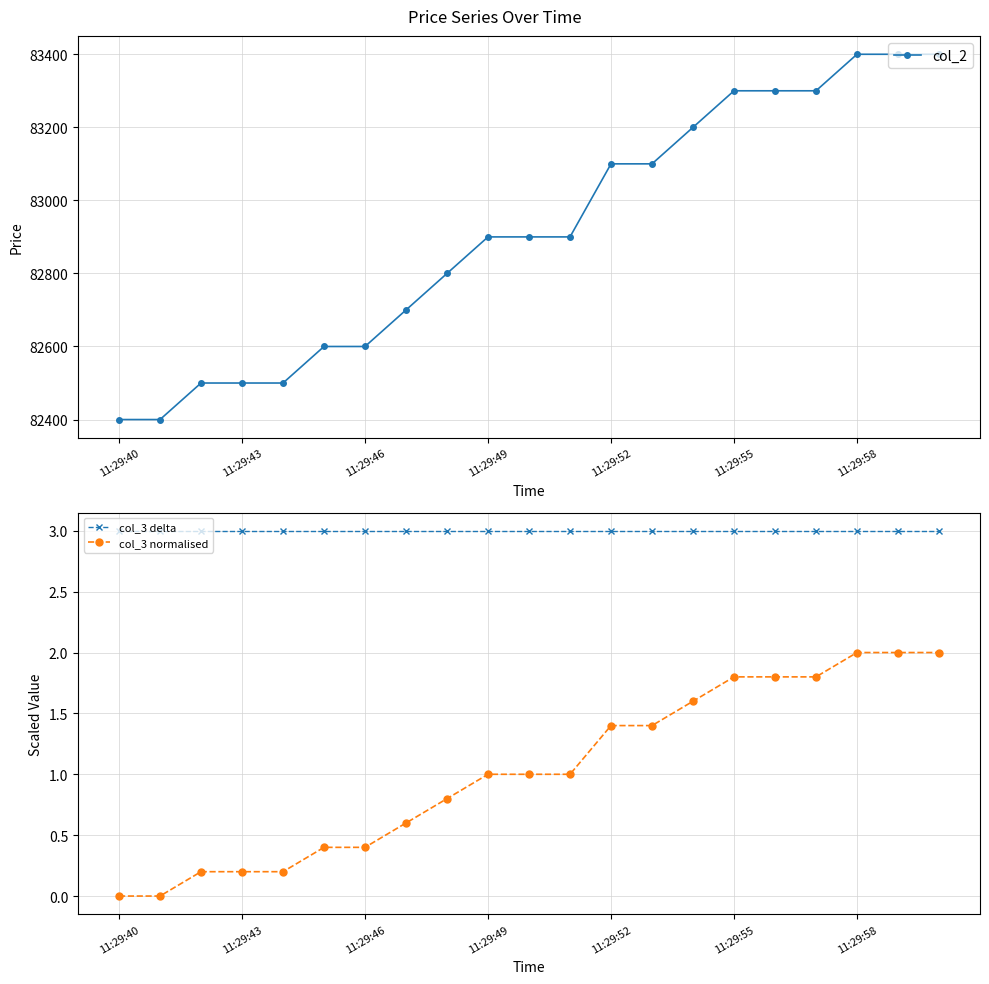

True or false: col_3 delta and col_2 intersect in this chart.

False